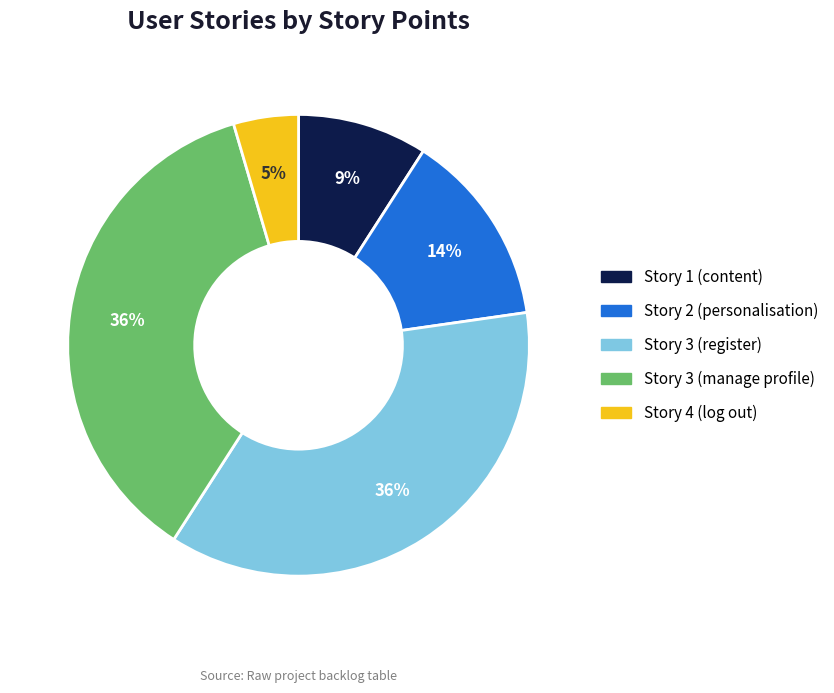

True or false: Story 3 (manage profile) accounts for 51% of the total.

False